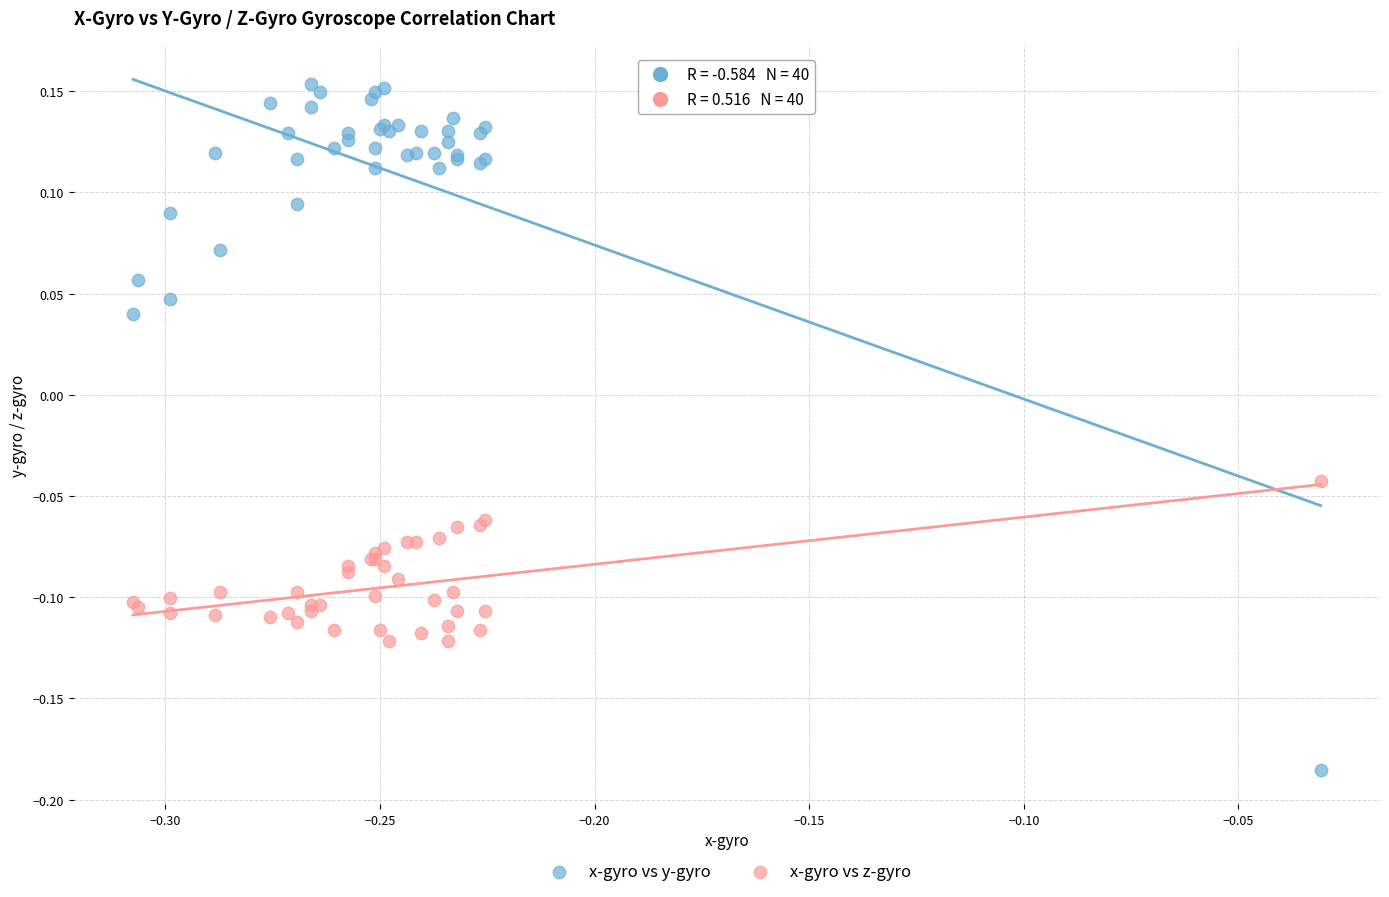

Which series reaches the maximum Y coordinate?

x-gyro vs y-gyro